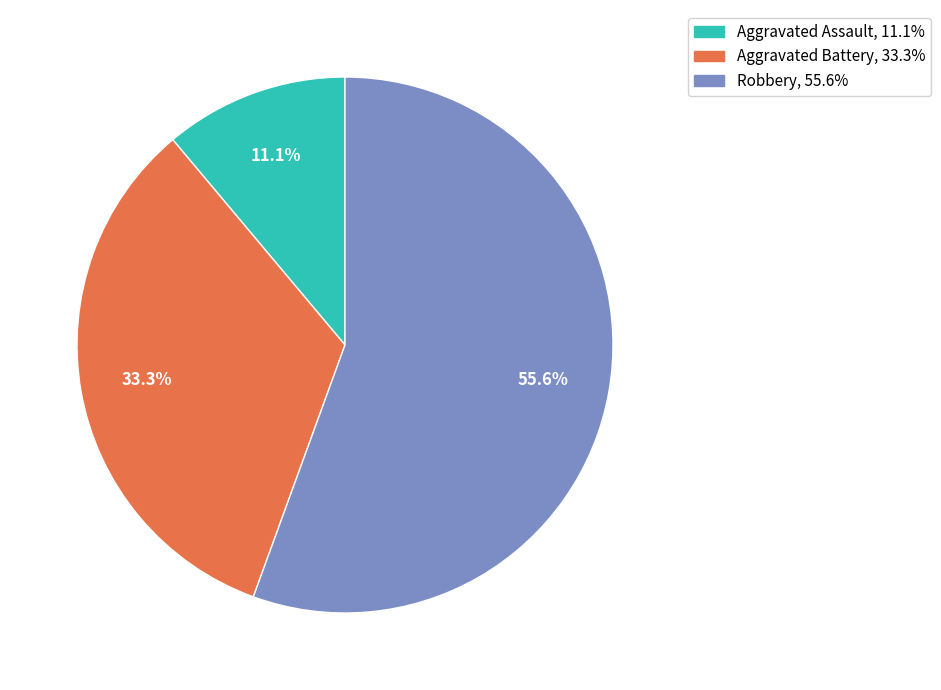

To the nearest percent, what is the average slice percentage?

33%